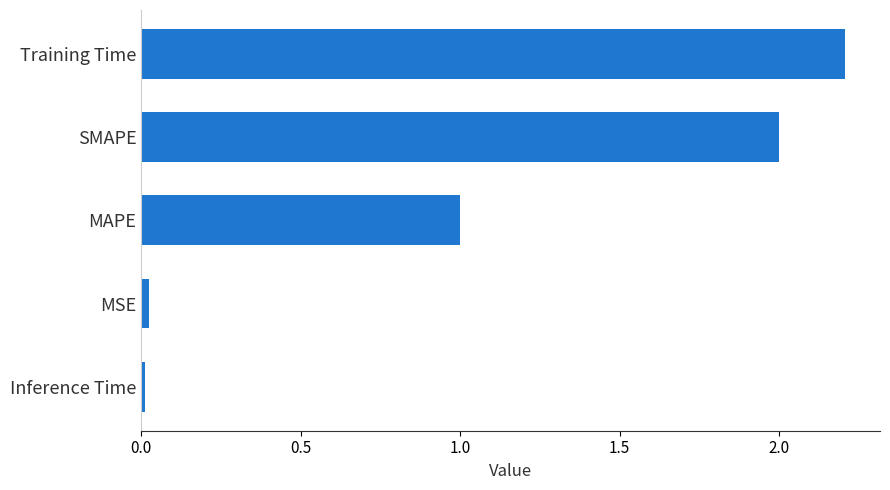

How many values exceed 1?

3